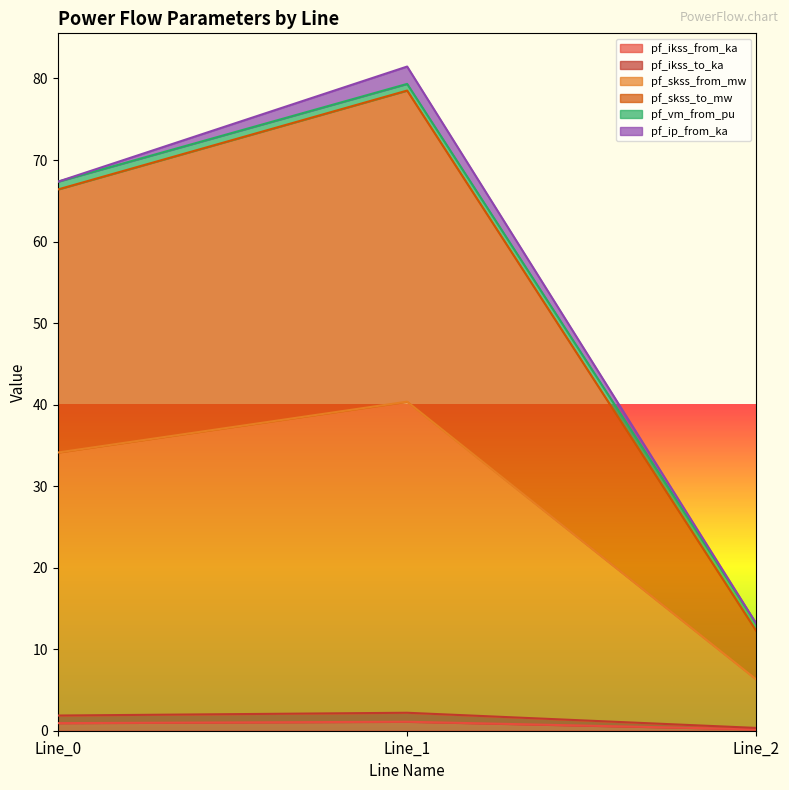

At which category does the chart reach its minimum across all series?

Line_2